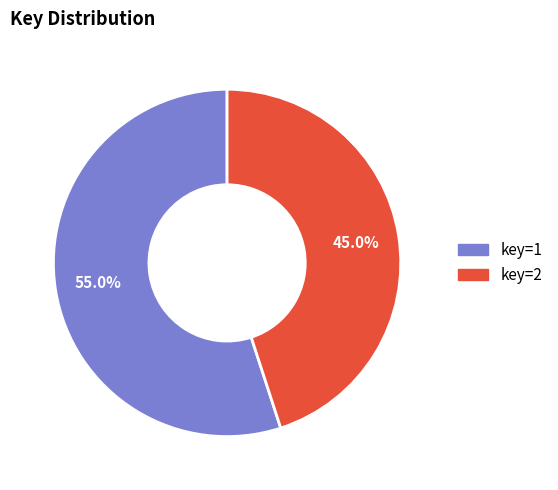

Rank the categories by value from highest to lowest.

key=1, key=2